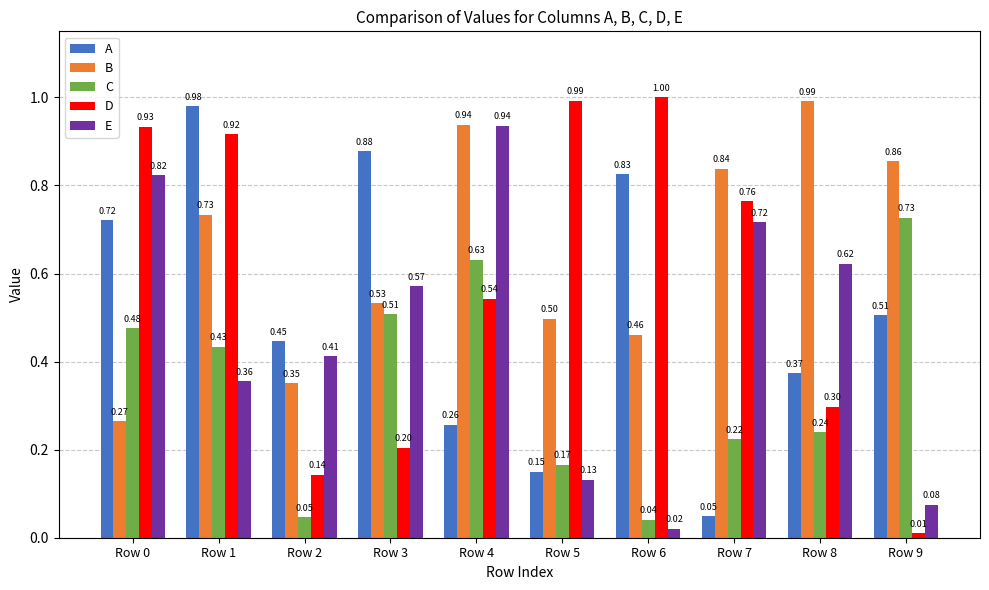

List the series in order of their overall mean, highest first.

B, D, A, E, C